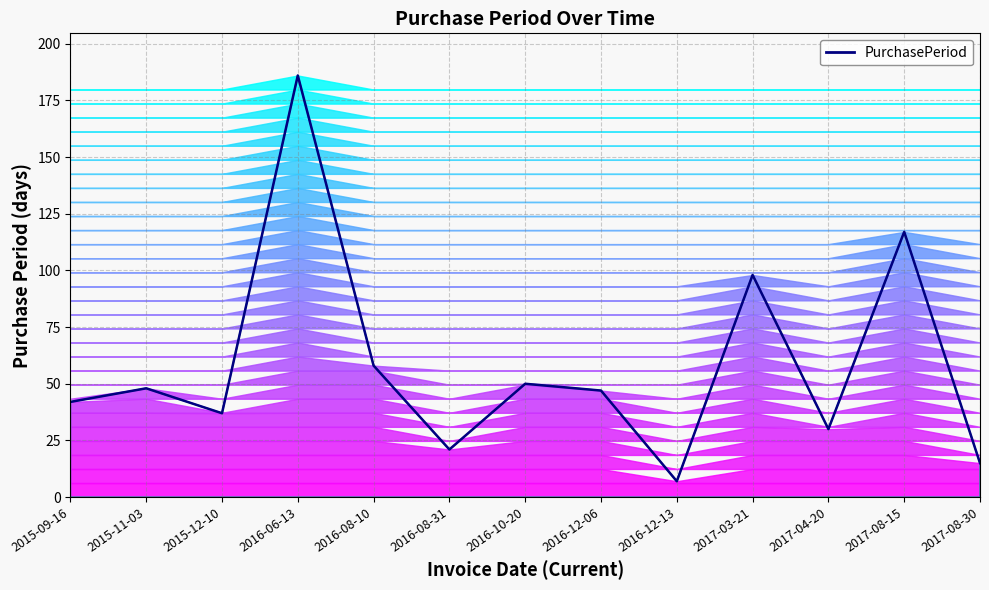

How many points are higher than both their immediate neighbors (excluding endpoints)?

5